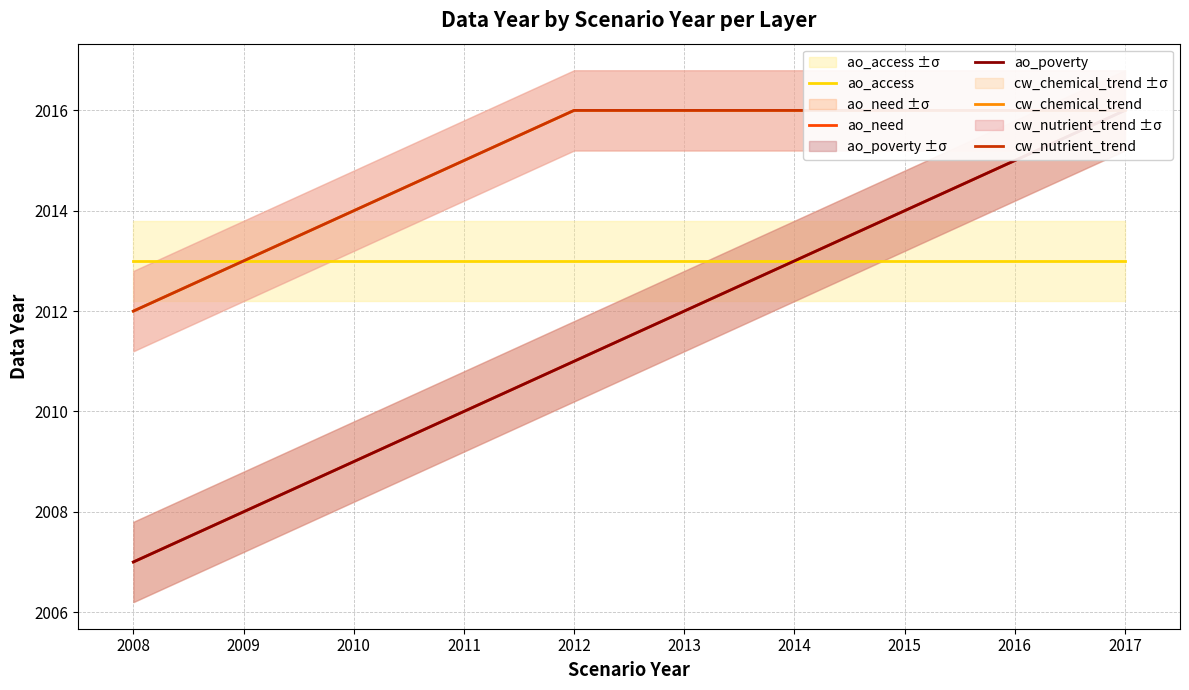

Rank the categories by ao_need value from highest to lowest.

2017, 2016, 2015, 2014, 2013, 2012, 2011, 2010, 2009, 2008